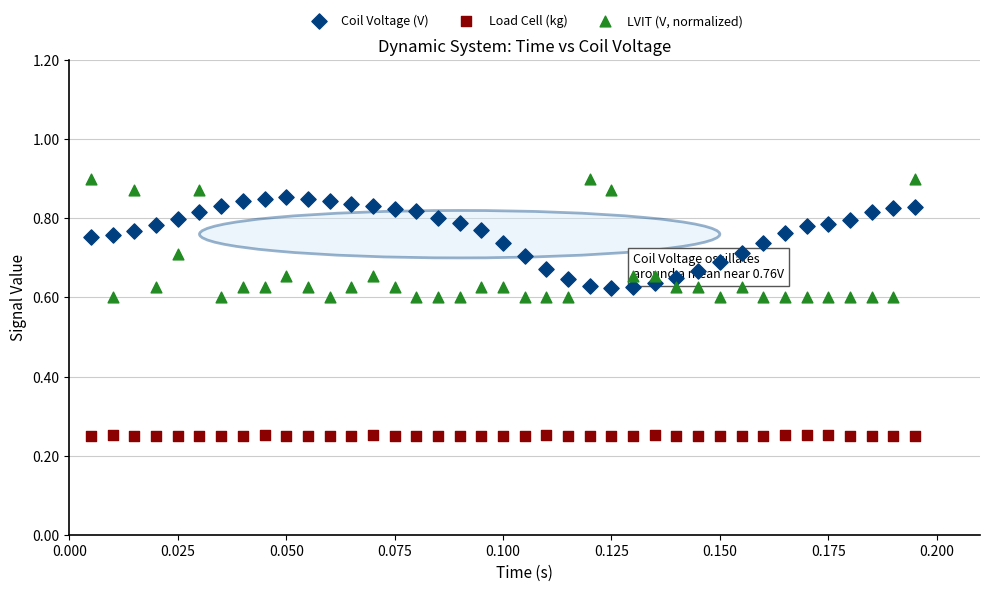

Which series reaches the minimum Y coordinate?

Load Cell (kg)